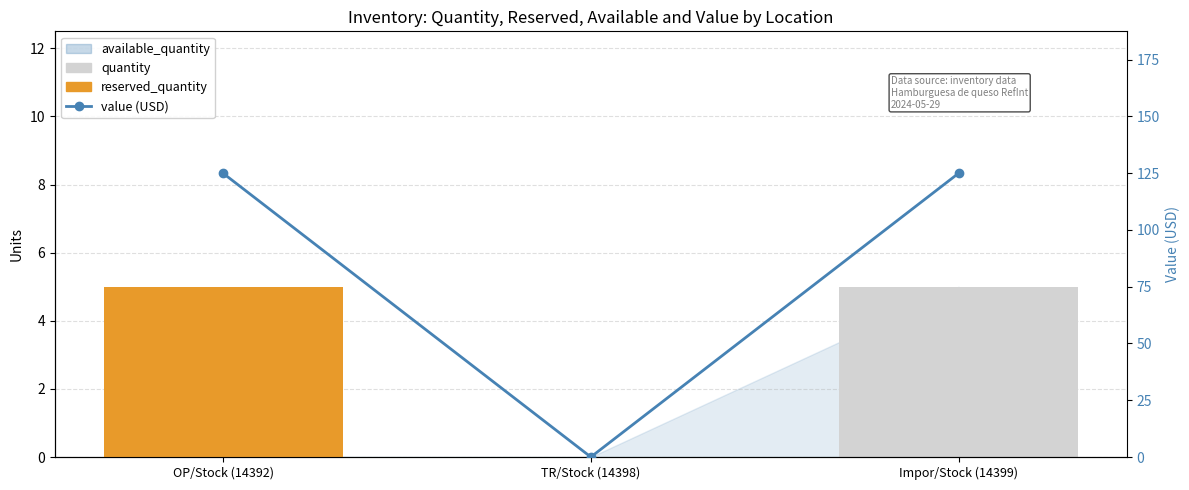

What is the sum of all value values?

250